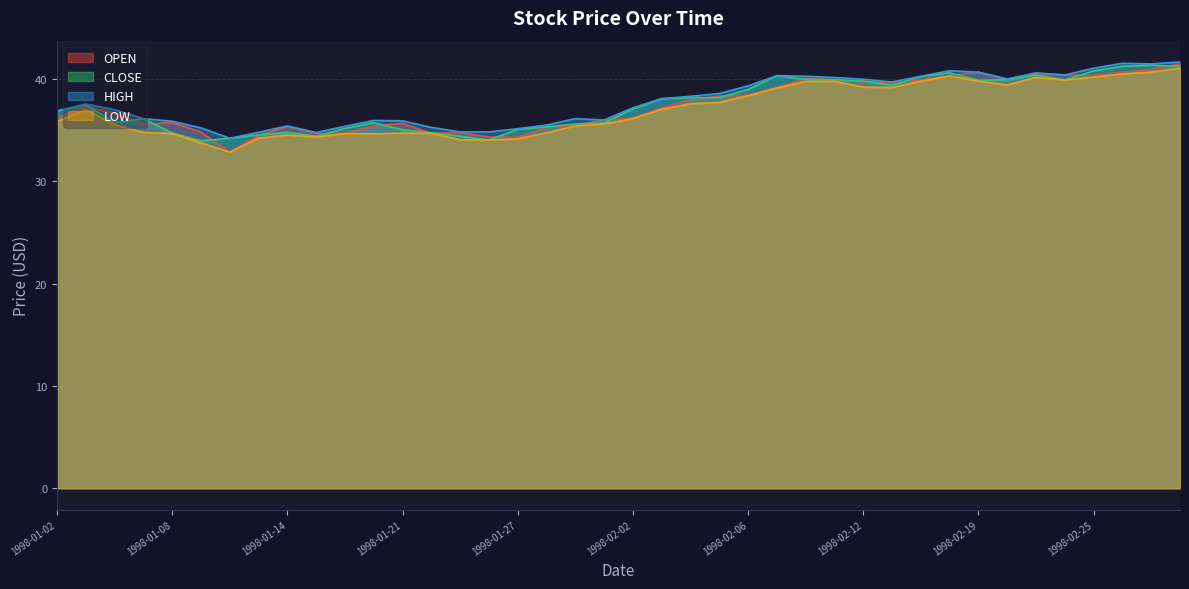

Rank the categories by OPEN value from highest to lowest.

1998-03-02, 1998-02-27, 1998-02-19, 1998-02-26, 1998-02-23, 1998-02-24, 1998-02-25, 1998-02-18, 1998-02-10, 1998-02-20, 1998-02-11, 1998-02-17, 1998-02-12, 1998-02-13, 1998-02-09, 1998-02-06, 1998-02-05, 1998-02-04, 1998-01-05, 1998-02-03, 1998-01-06, 1998-01-02, 1998-02-02, 1998-01-30, 1998-01-08, 1998-01-21, 1998-01-07, 1998-01-29, 1998-01-20, 1998-01-14, 1998-01-28, 1998-01-09, 1998-01-23, 1998-01-16, 1998-01-22, 1998-01-15, 1998-01-13, 1998-01-26, 1998-01-27, 1998-01-12